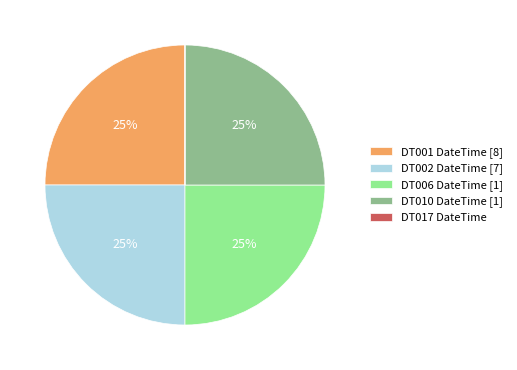

To the nearest percent, what percentage of the pie is DT006?

25%